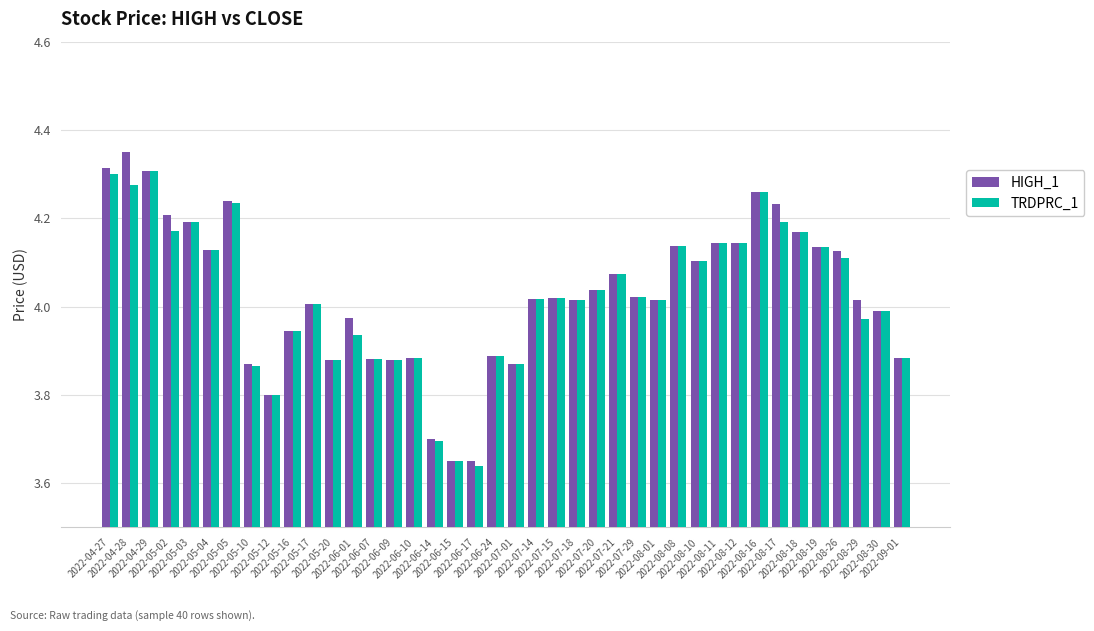

Which series has the largest range (max minus min)?

HIGH_1